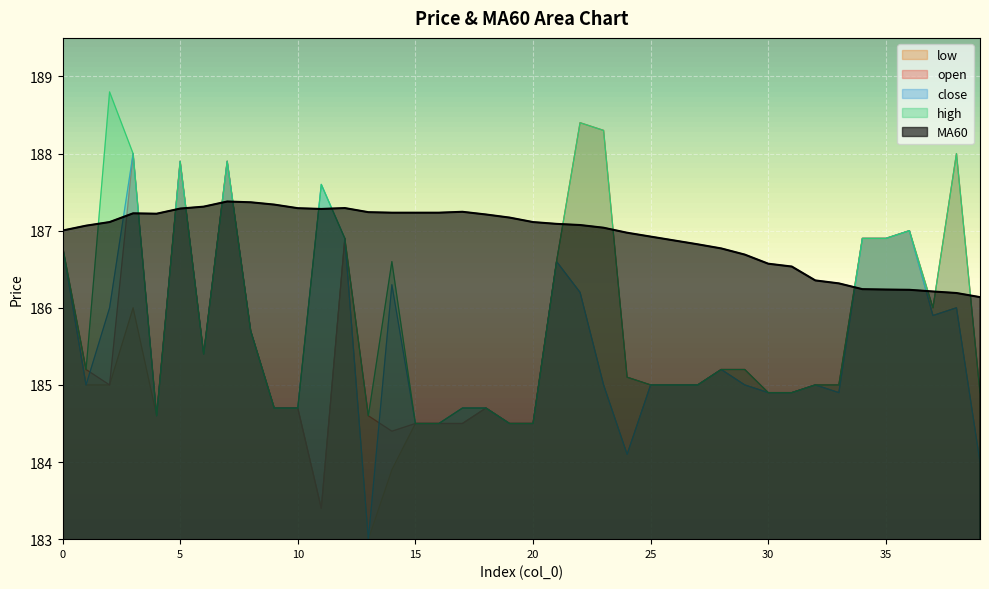

True or false: high and open intersect in this chart.

False